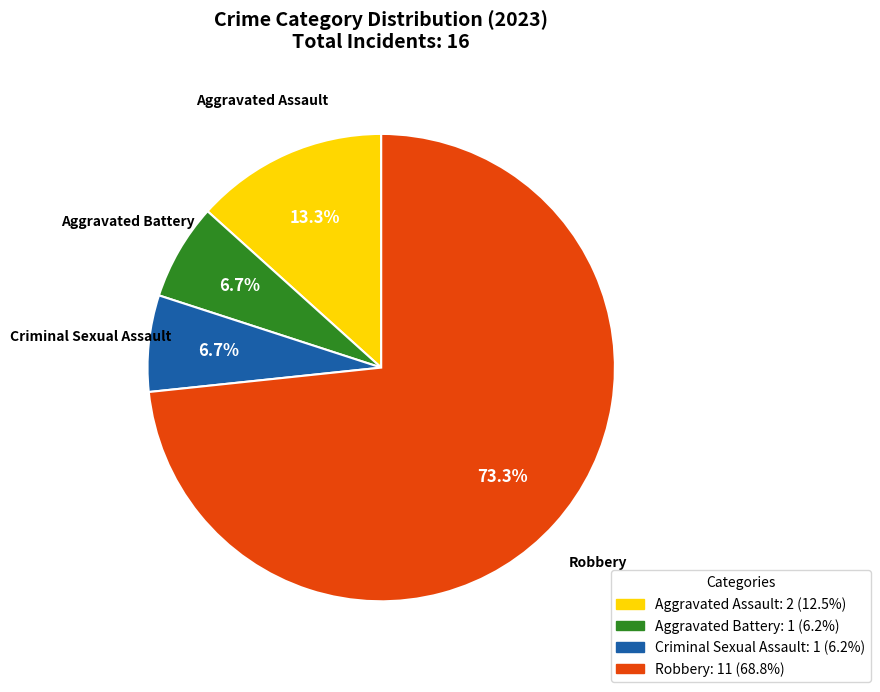

Do Aggravated Battery and Aggravated Assault together represent more than half of the pie?

No